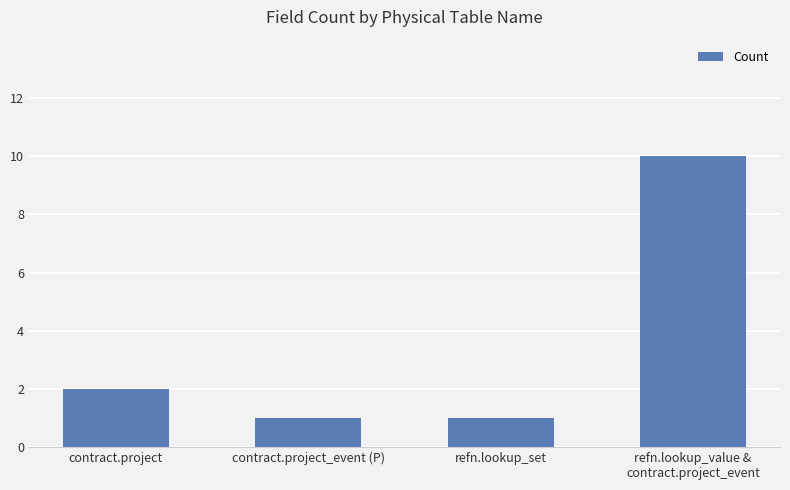

Is it true that the value at contract.project is 2?

True